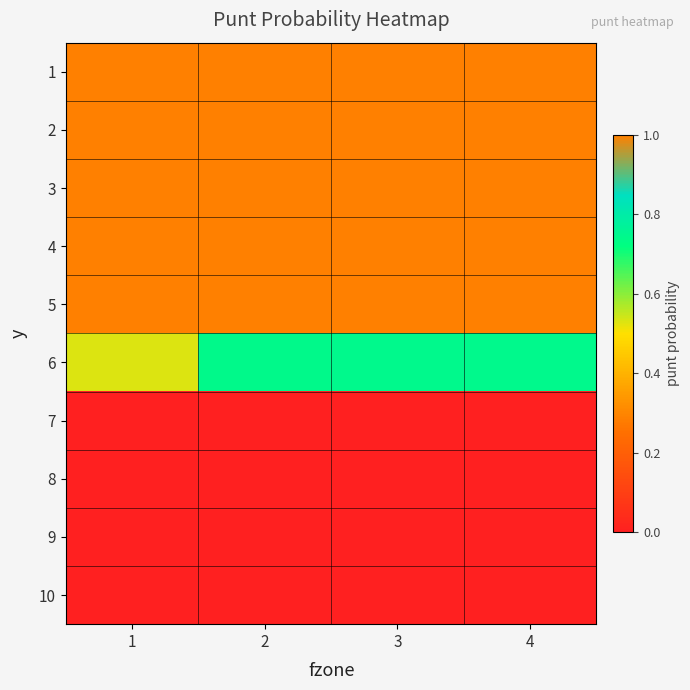

Reading left to right, list all the values displayed in this chart.

1: 1=1.0	2=1.0	3=1.0	4=1.0
2: 1=1.0	2=1.0	3=1.0	4=1.0
3: 1=1.0	2=1.0	3=1.0	4=1.0
4: 1=1.0	2=1.0	3=1.0	4=1.0
5: 1=1.0	2=1.0	3=1.0	4=1.0
6: 1=0.5	2=0.7	3=0.7	4=0.7
7: 1=0.0	2=0.0	3=0.0	4=0.0
8: 1=0.0	2=0.0	3=0.0	4=0.0
9: 1=0.0	2=0.0	3=0.0	4=0.0
10: 1=0.0	2=0.0	3=0.0	4=0.0